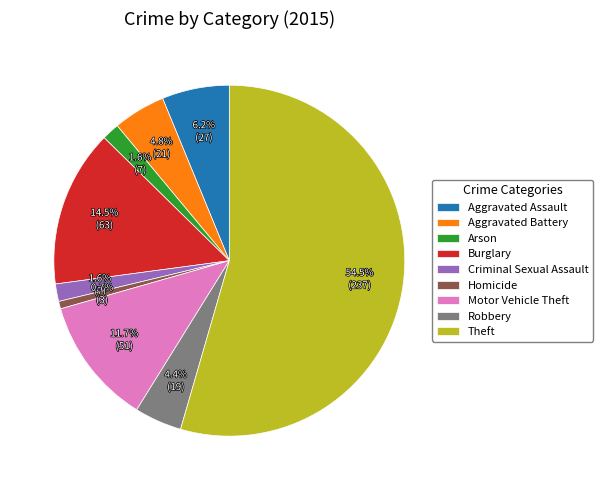

How many segments does this pie chart have?

9